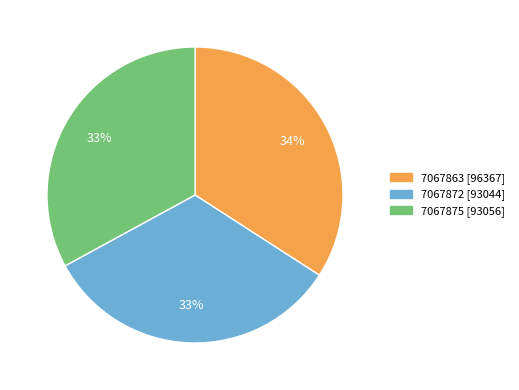

Count the number of slices in the pie.

3